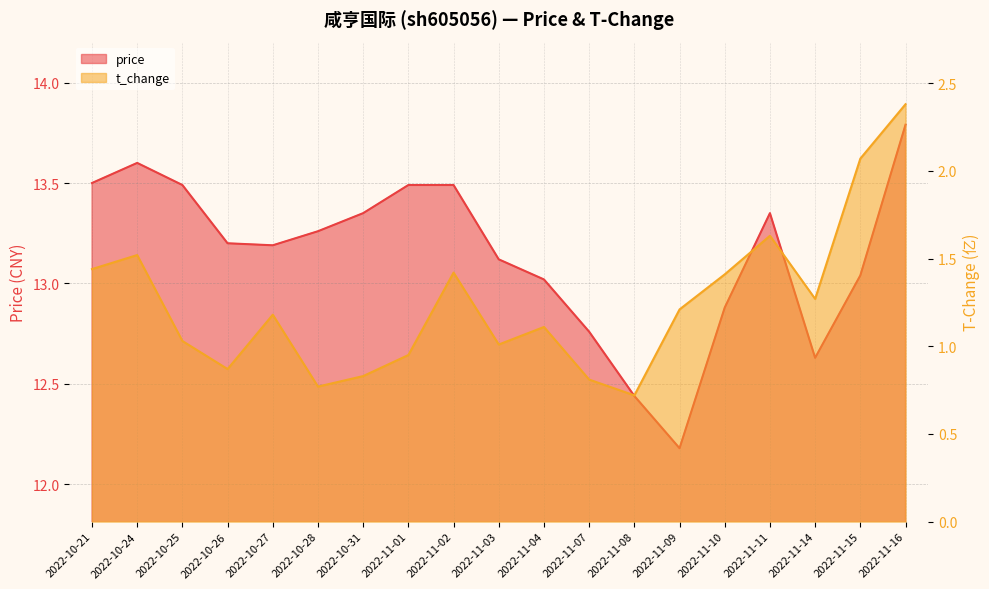

What is the total value across all series at 2022-11-11?

15.0